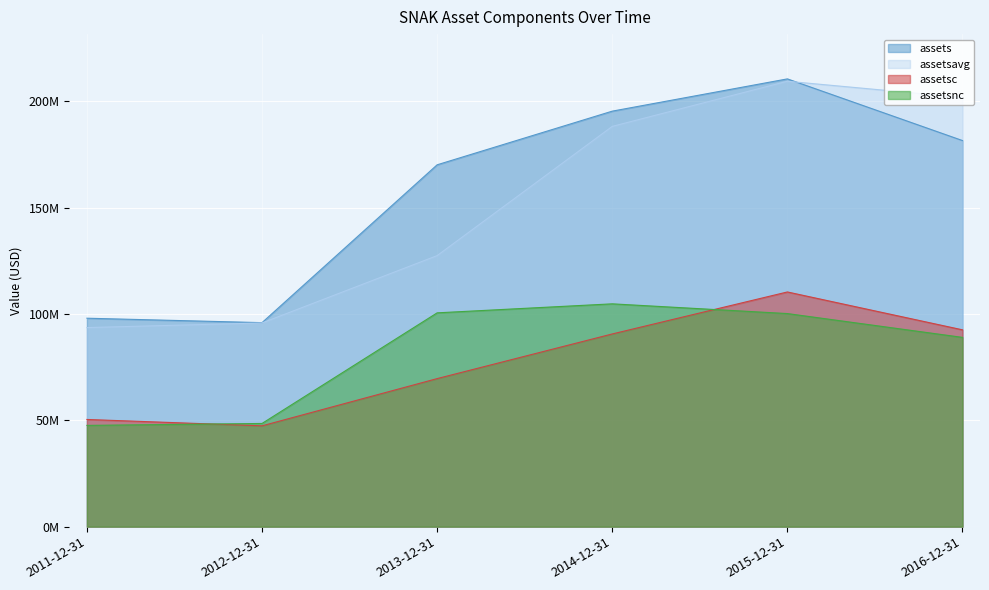

Which category has the highest value across all series?

2015-12-31